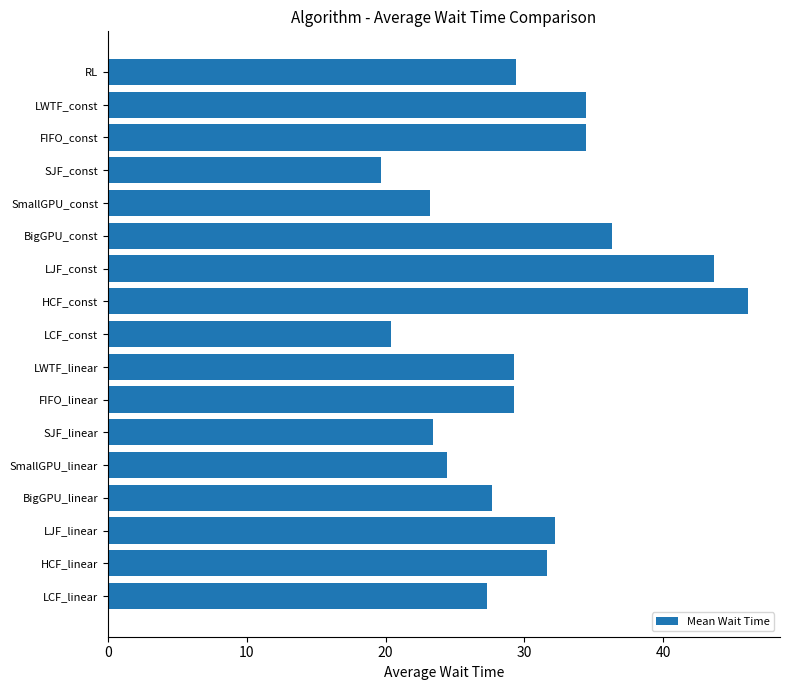

What position from the top is HCF_linear?

16